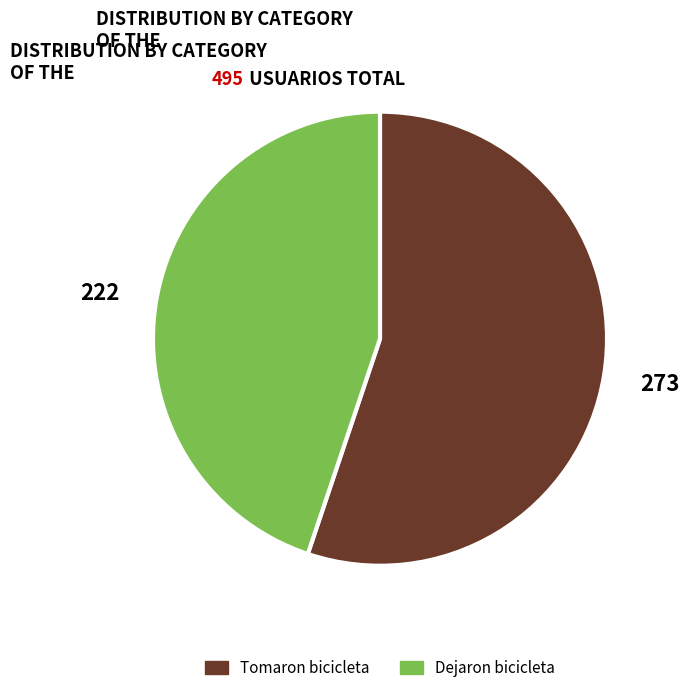

Combined, do Dejaron bicicleta and Tomaron bicicleta account for over 50%?

Yes